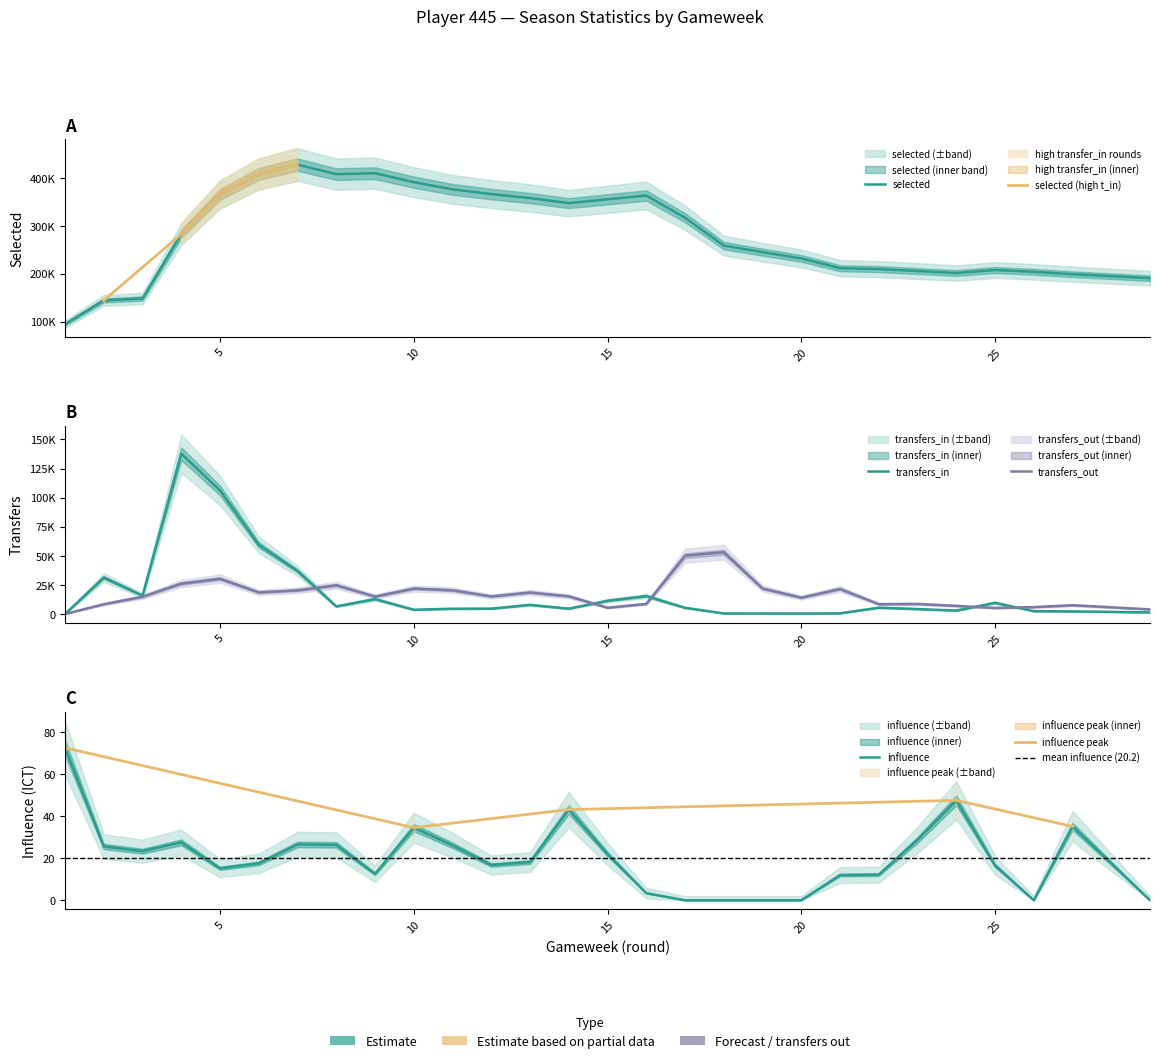

True or false: selected and influence intersect in this chart.

False